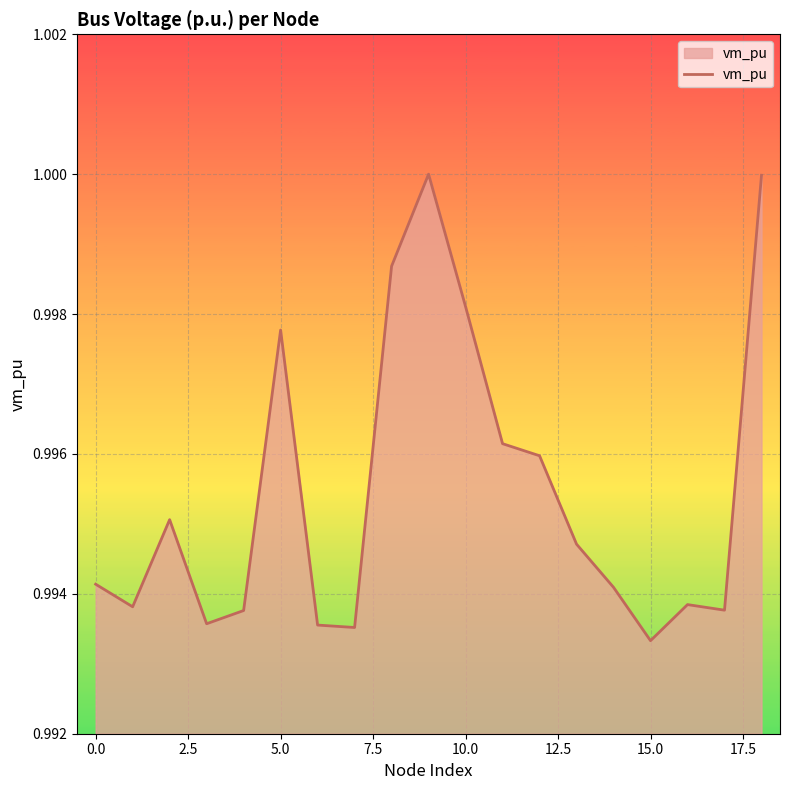

What is the value of the 14th point from the left?

1.0